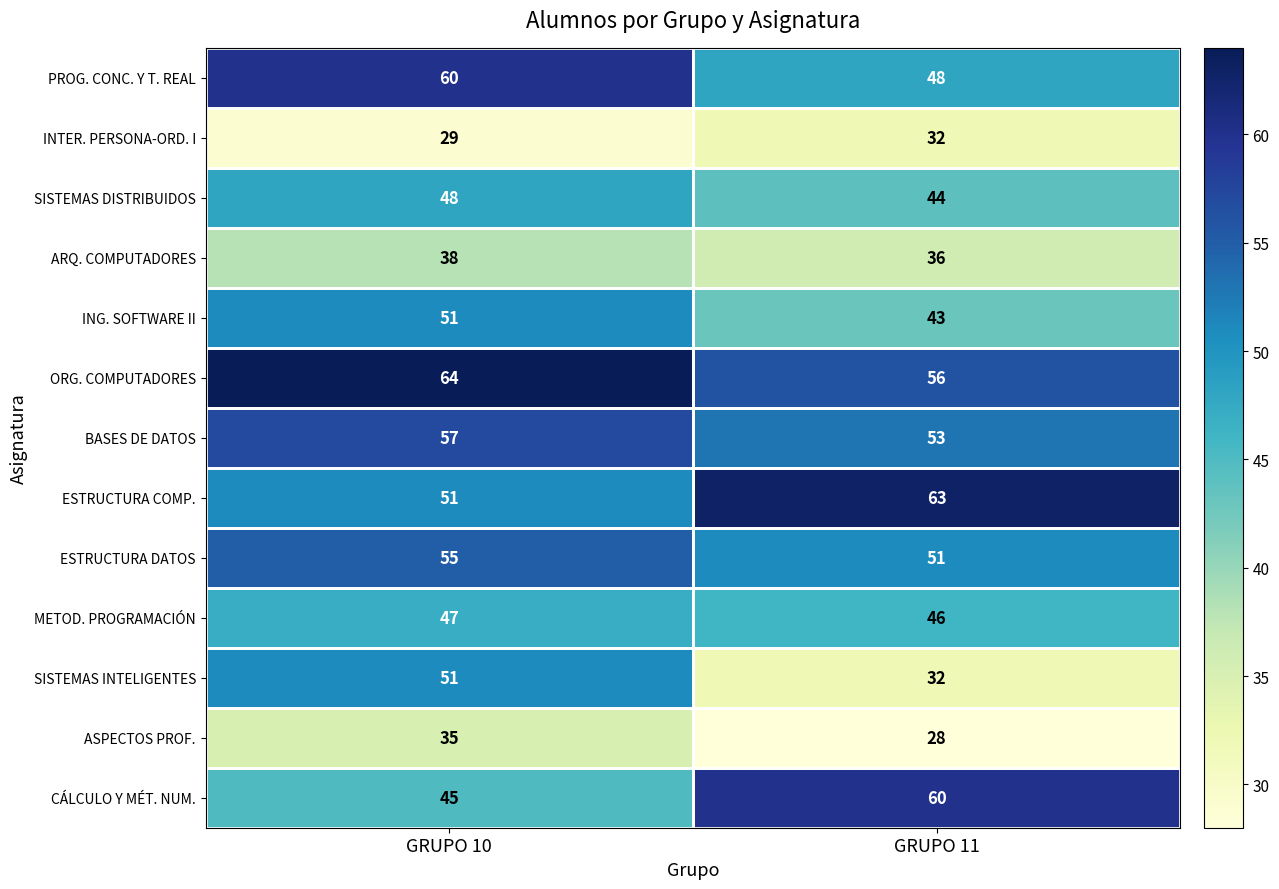

At how many categories does at least one series exceed 30?

2